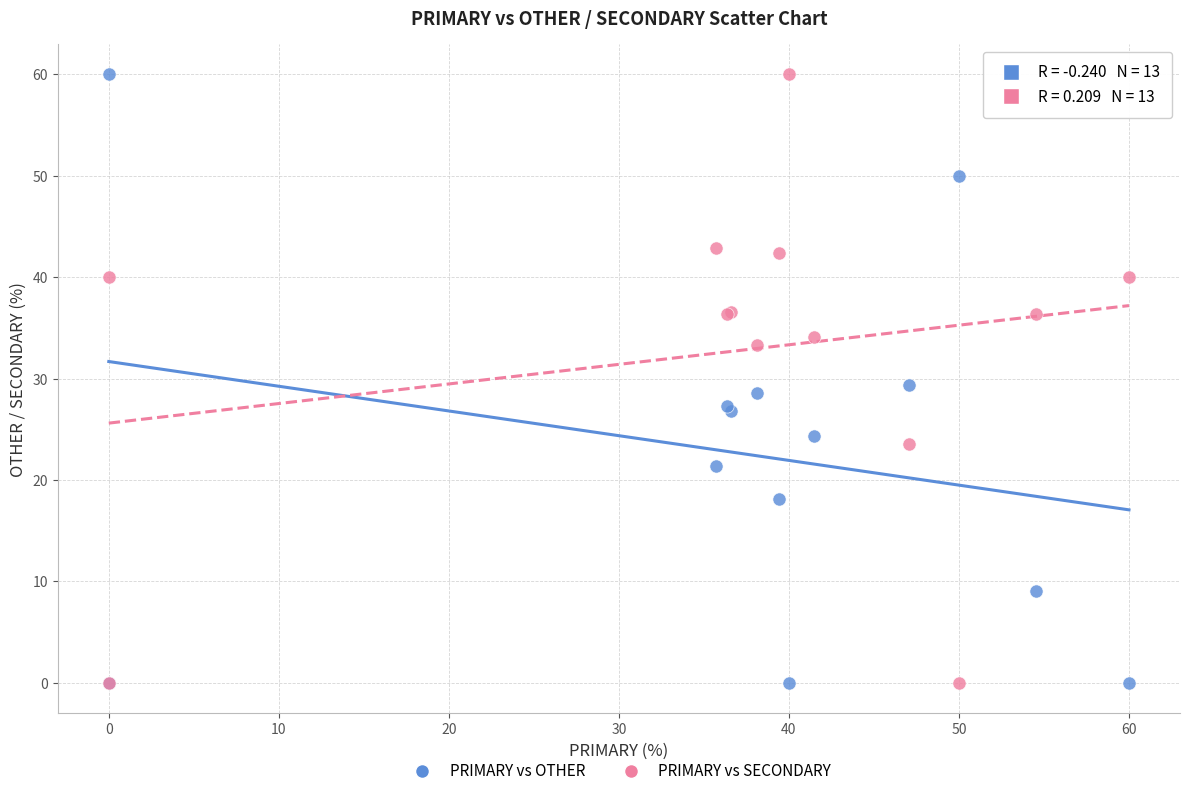

What is the X range (max minus min) for the scatter plot?

60.0